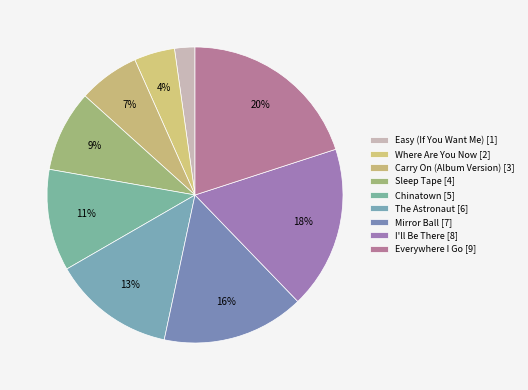

How many slices are in this pie chart?

9